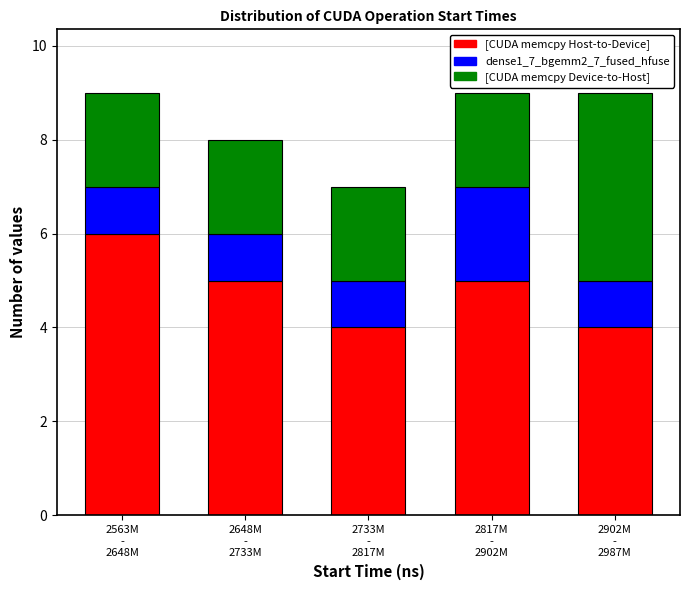

Reading left to right, what are the values for [CUDA memcpy Host-to-Device]?

6	5	4	5	4